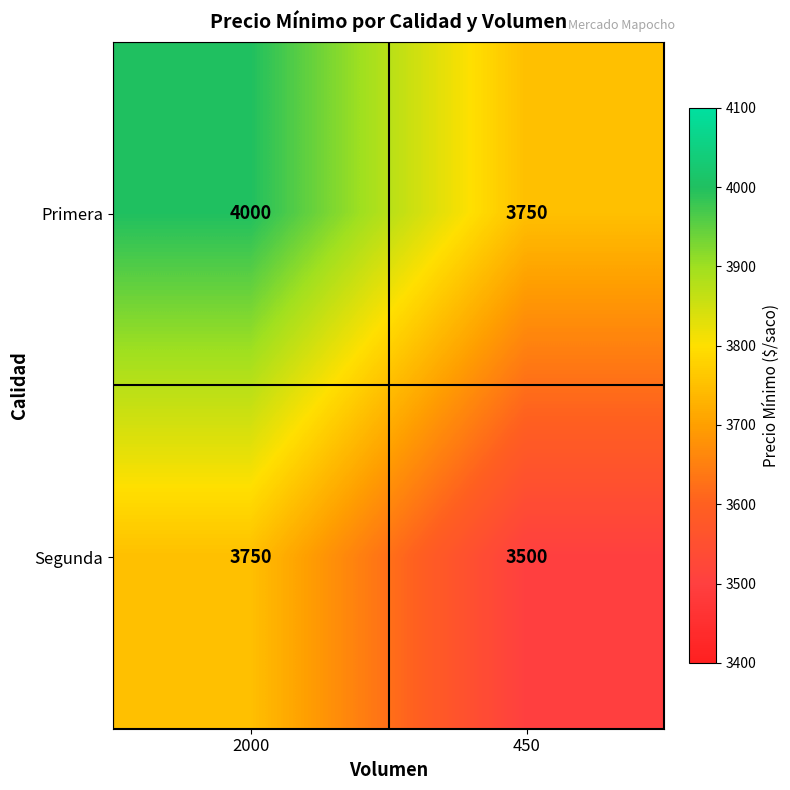

What is the sum of the Segunda values at 2000 and 450?

7250